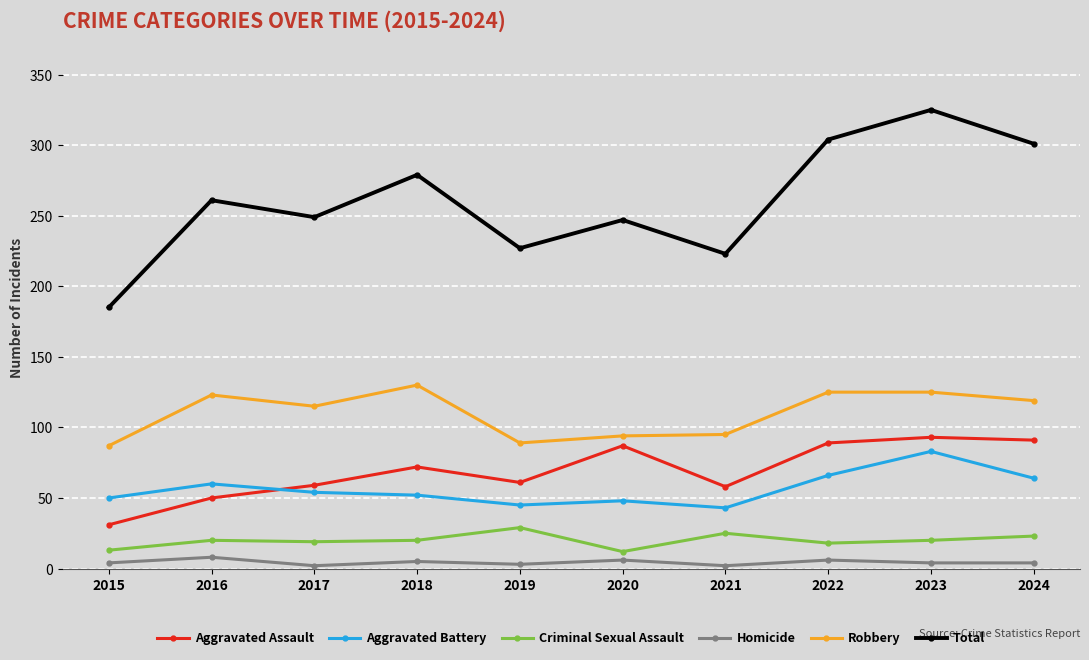

At which label does Total reach its peak?

2023